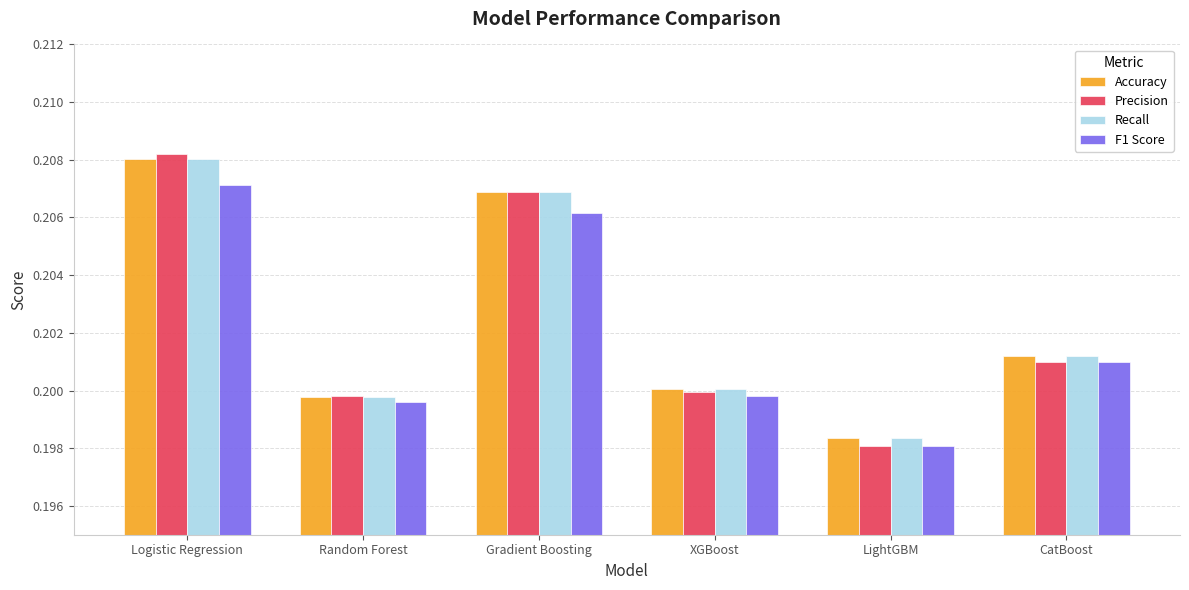

Where is Recall nearest to the value 0?

LightGBM